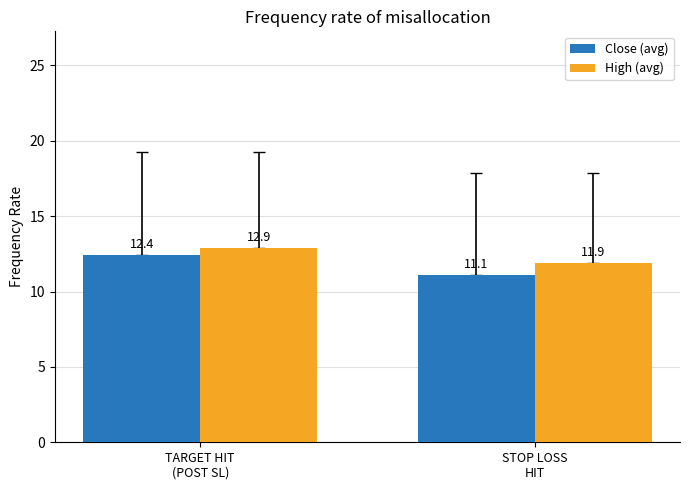

Reading right to left, extract all data points from this chart.

Close (avg): 11.1	12.4
High (avg): 11.9	12.9